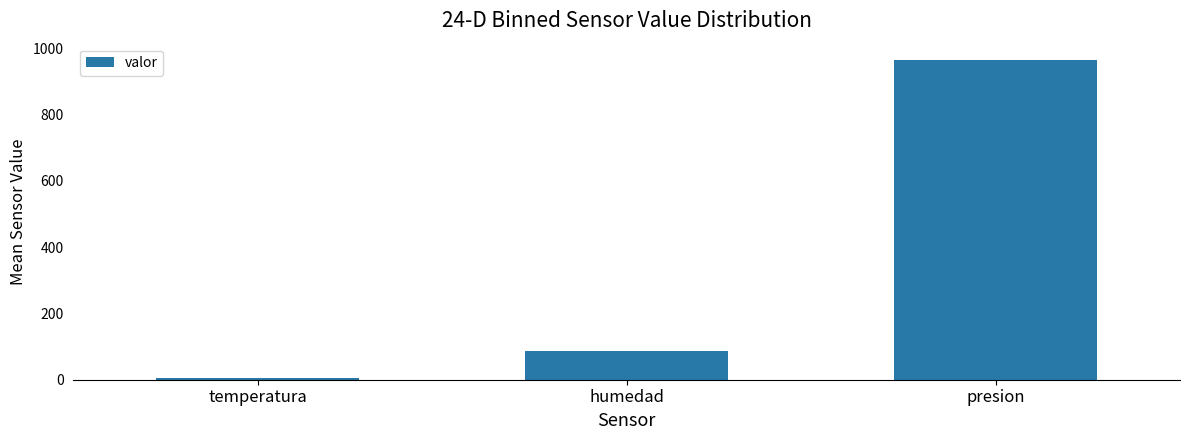

What is the approximate value at humedad?

87.1